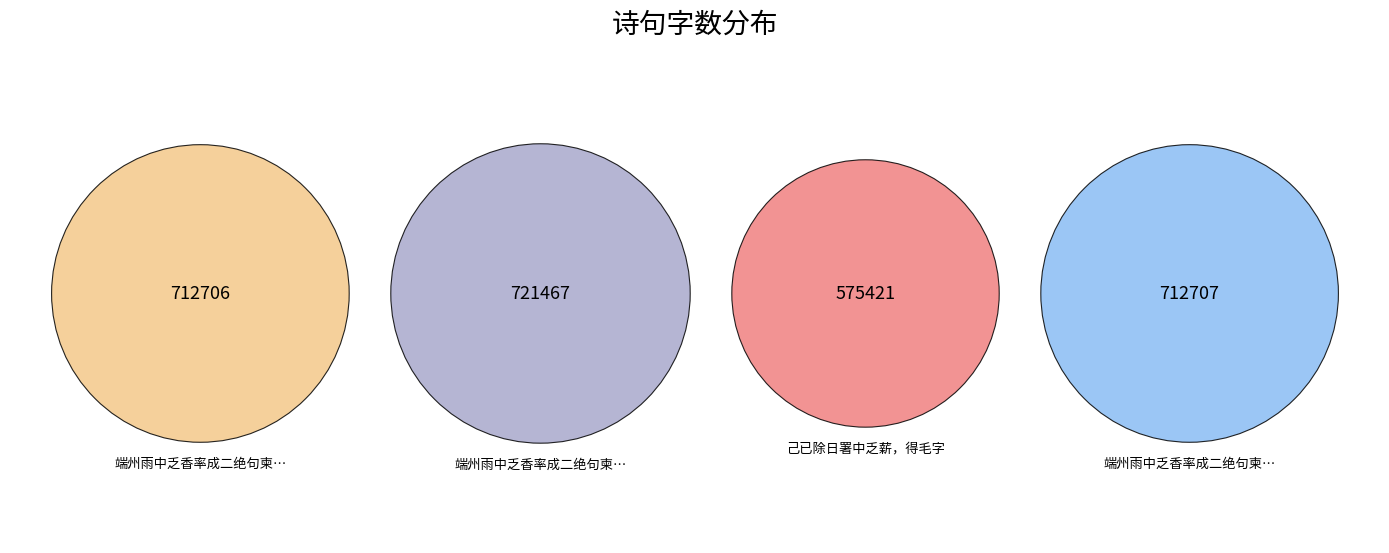

The 端州雨中乏香率成二绝句柬翟五吉广文二首 slice represents 27% of the pie. True or false?

True